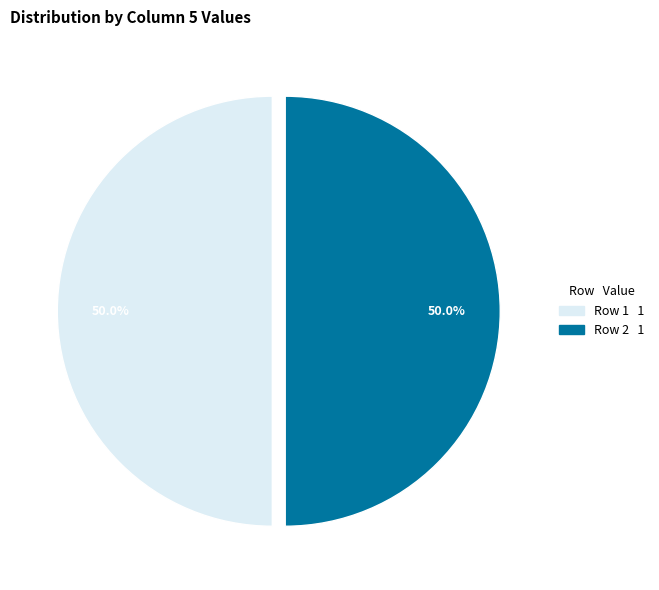

Does any single category account for the majority?

No